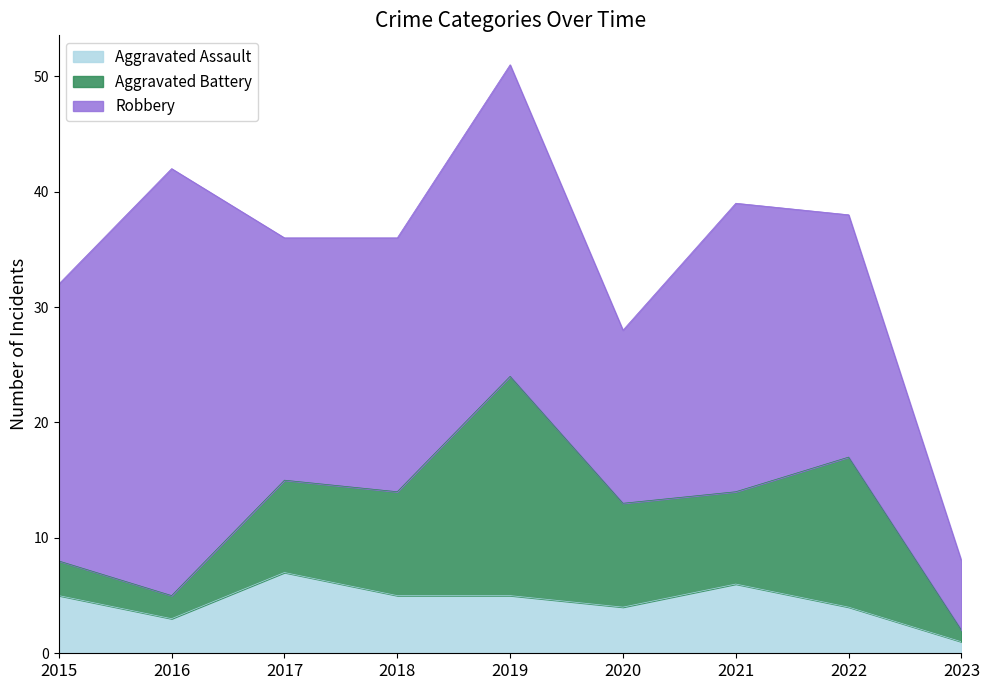

At 2016, list the series in order from largest to smallest.

Robbery, Aggravated Assault, Aggravated Battery